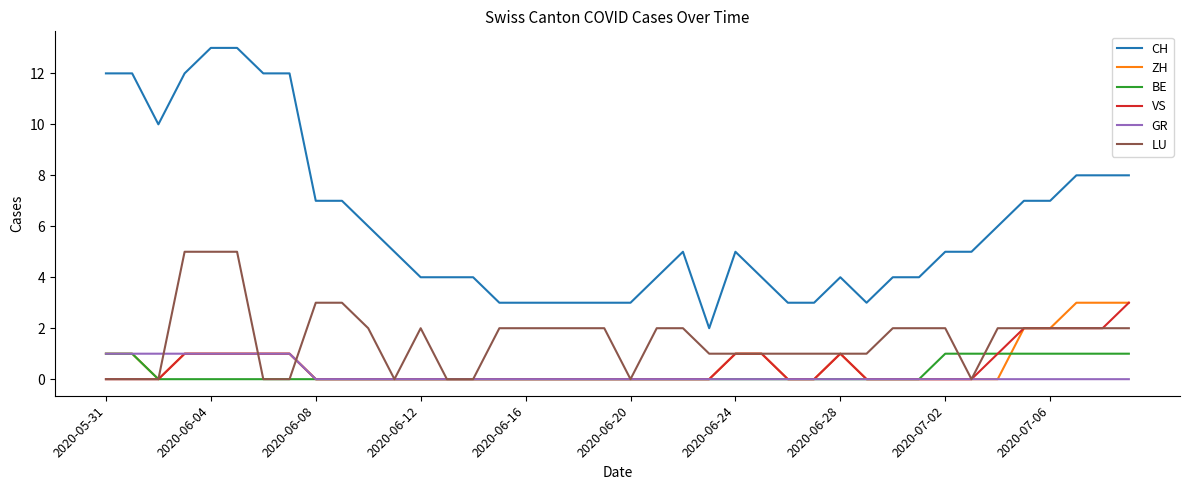

What is the difference between the maximum and minimum values in the CH series?

11